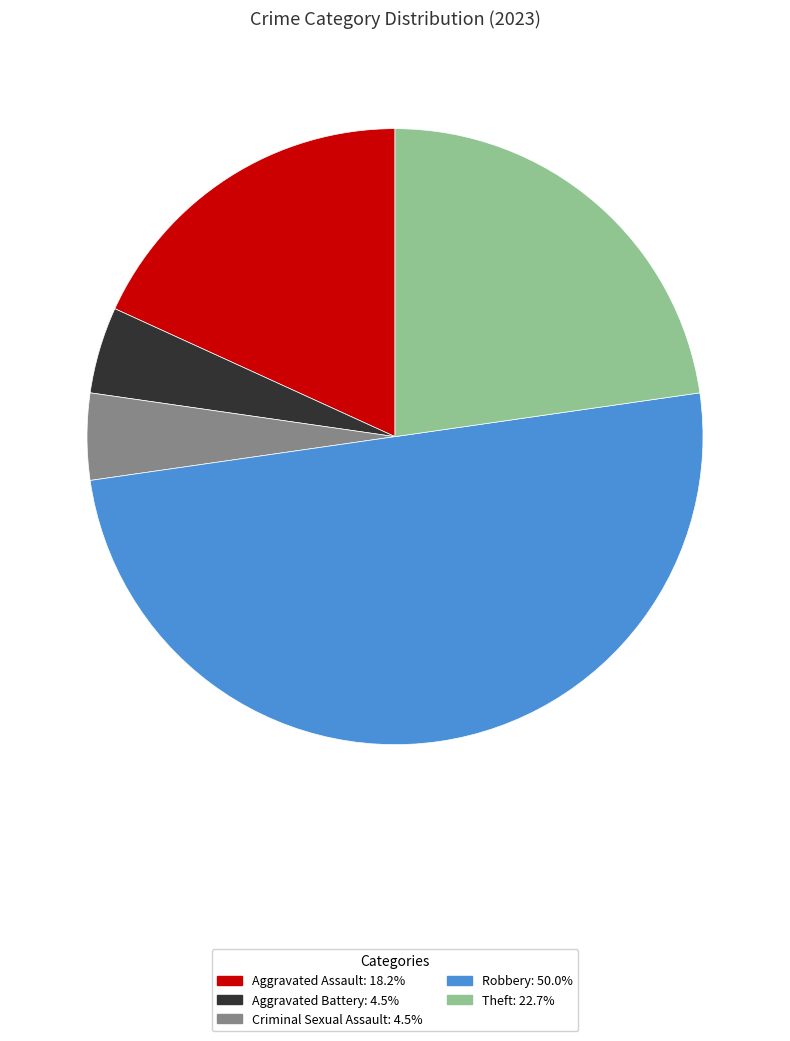

How many segments does this pie chart have?

5